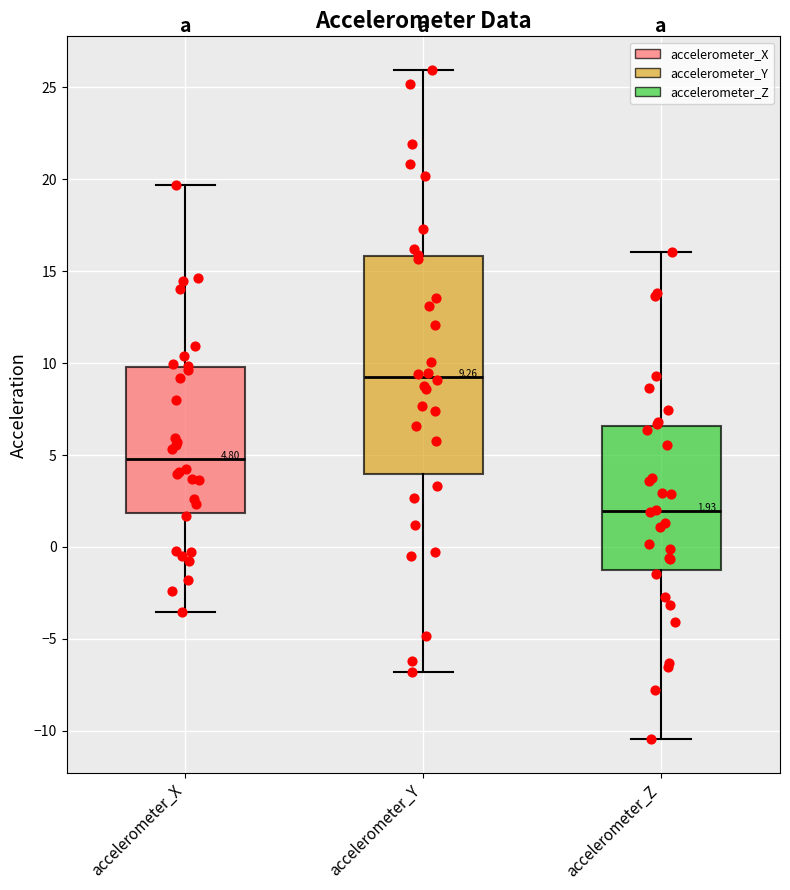

Which box is the tallest, from its lower edge to its upper edge?

accelerometer_Y